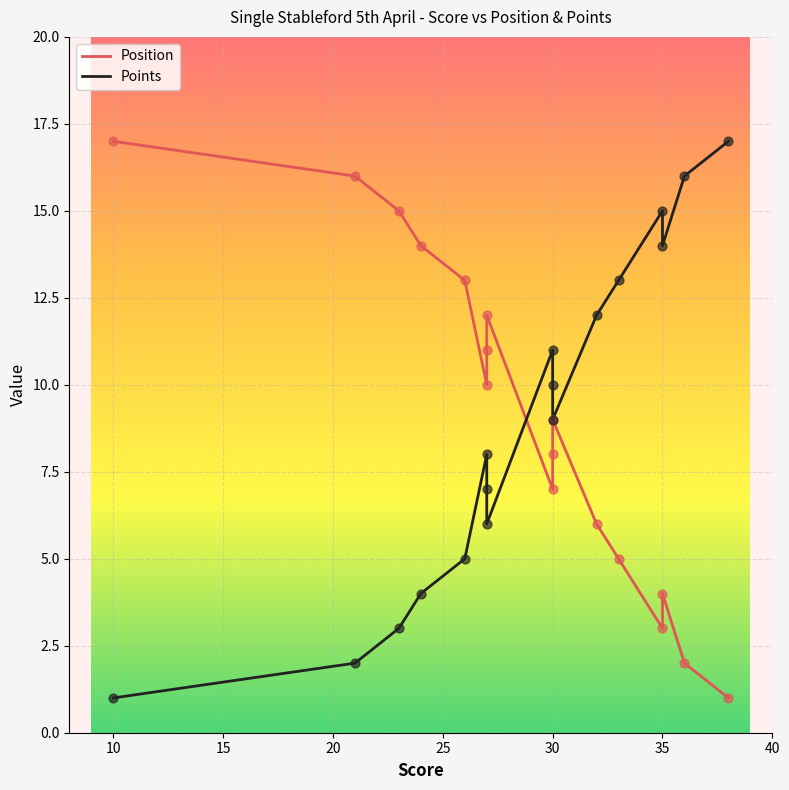

What are all the series names shown in the legend?

Position, Points